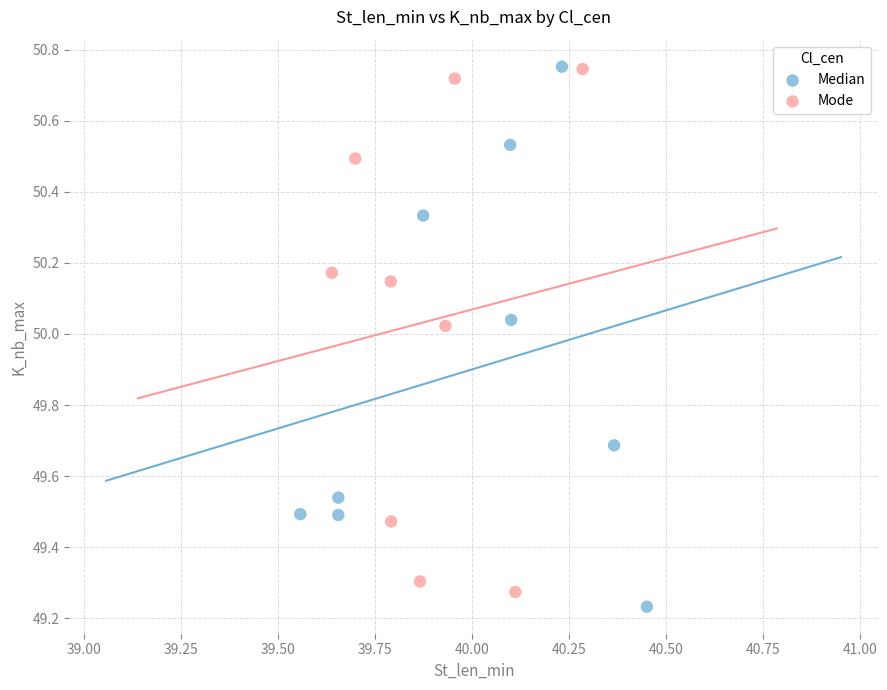

What are all the series names shown in the legend?

Median, Mode